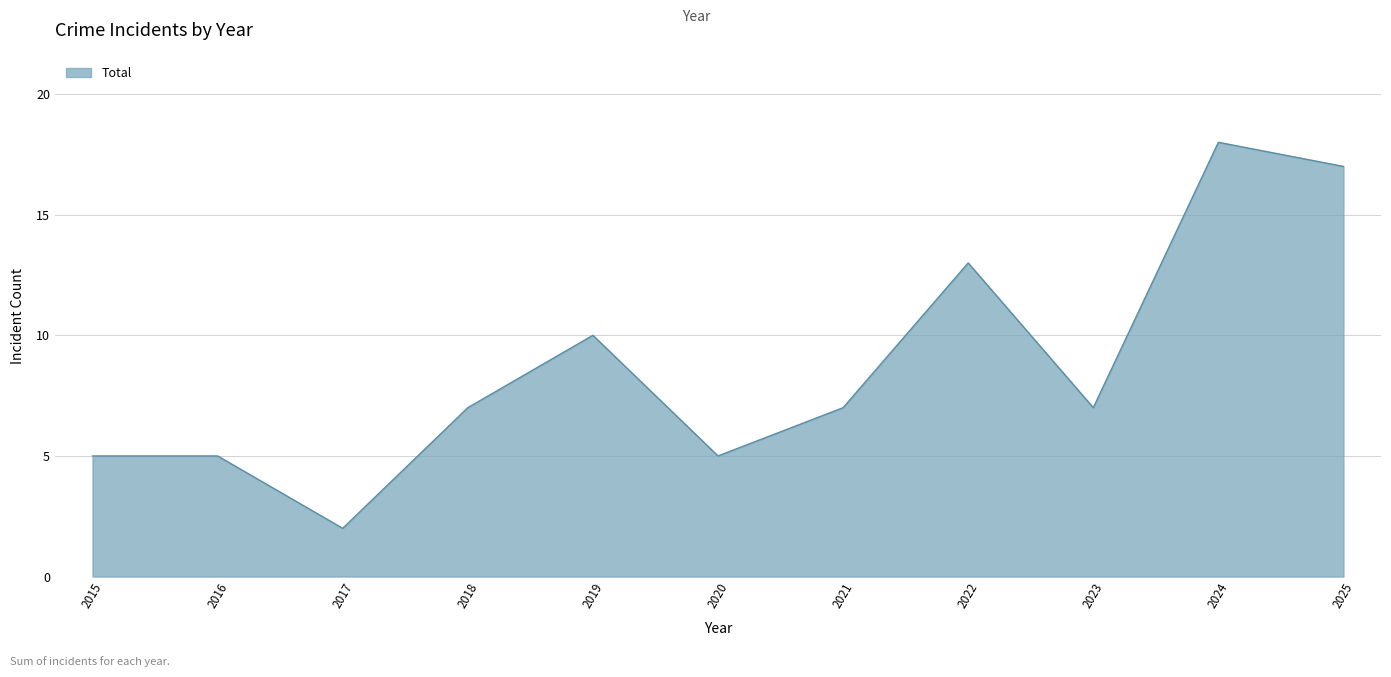

True or false: the data shows 5 at 2015.

True